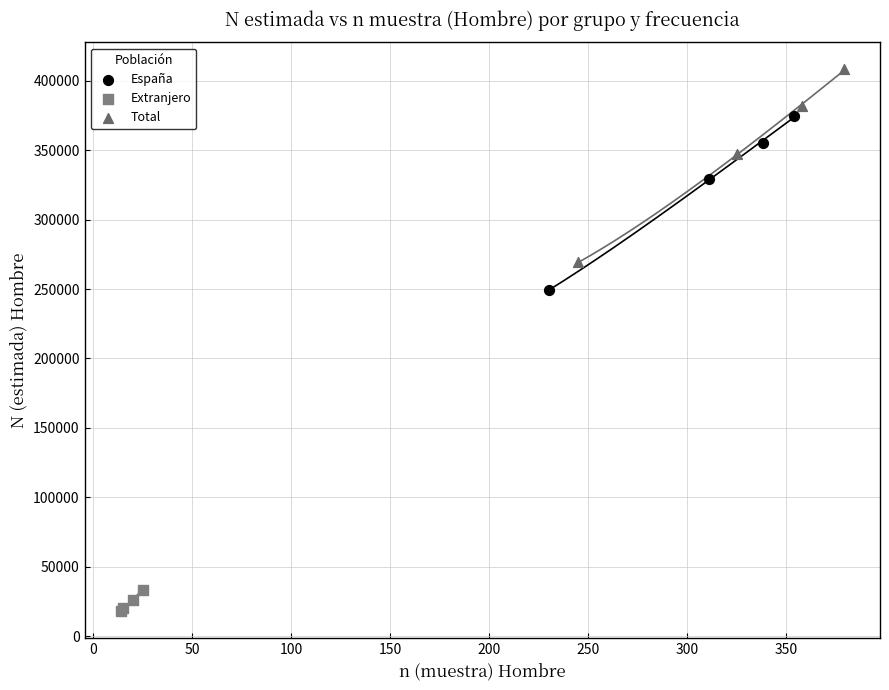

Which series reaches the minimum Y coordinate?

Extranjero